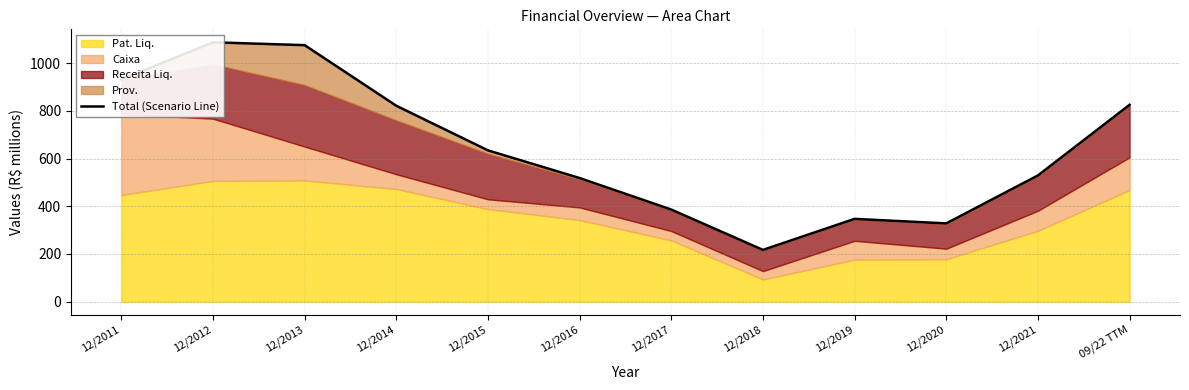

List the labels in order of value, smallest first.

12/2018, 12/2020, 12/2019, 12/2017, 12/2016, 12/2021, 12/2015, 12/2014, 09/22 TTM, 12/2011, 12/2013, 12/2012